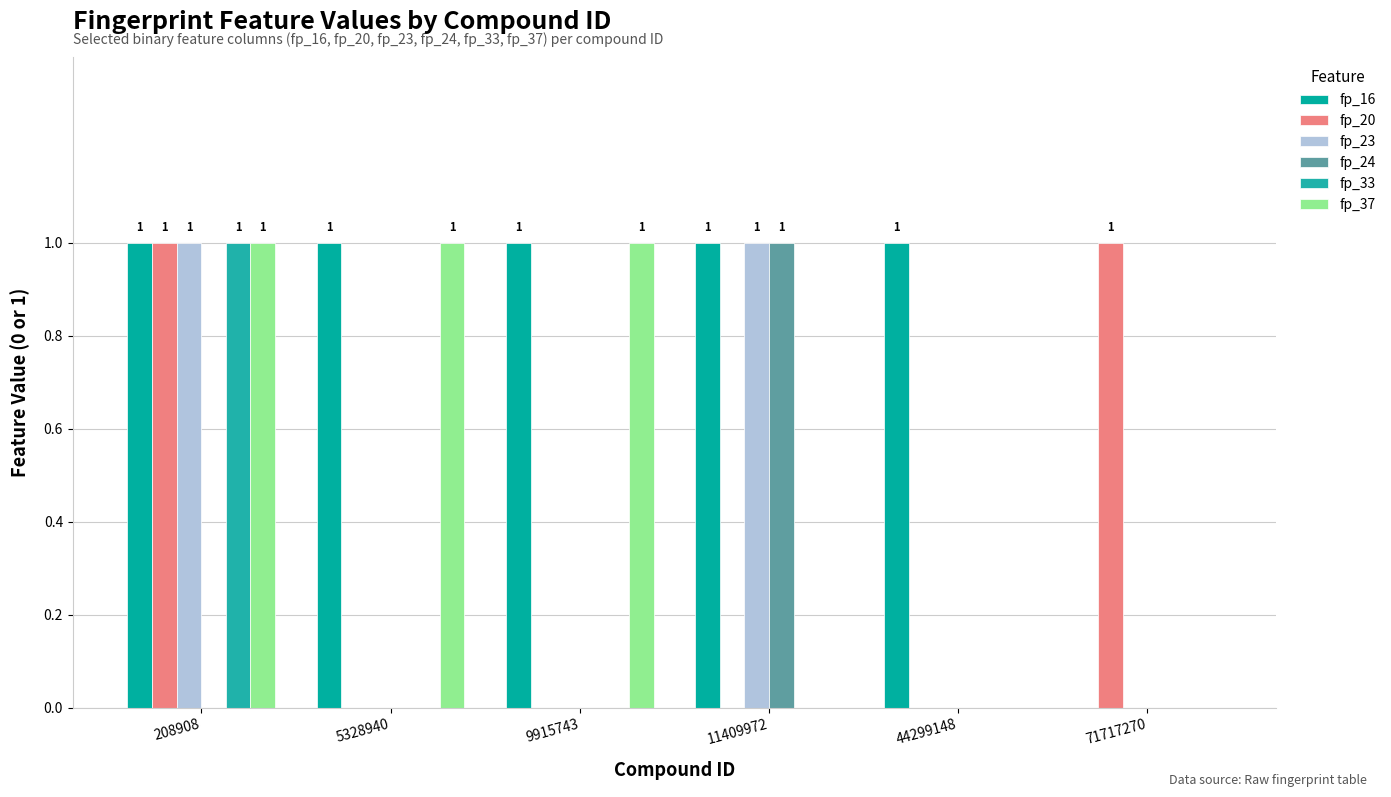

Reading left to right, list all the values displayed in this chart.

fp_16: 208908=1	5328940=1	9915743=1	11409972=1	44299148=1	71717270=0
fp_20: 208908=1	5328940=0	9915743=0	11409972=0	44299148=0	71717270=1
fp_23: 208908=1	5328940=0	9915743=0	11409972=1	44299148=0	71717270=0
fp_24: 208908=0	5328940=0	9915743=0	11409972=1	44299148=0	71717270=0
fp_33: 208908=1	5328940=0	9915743=0	11409972=0	44299148=0	71717270=0
fp_37: 208908=1	5328940=1	9915743=1	11409972=0	44299148=0	71717270=0